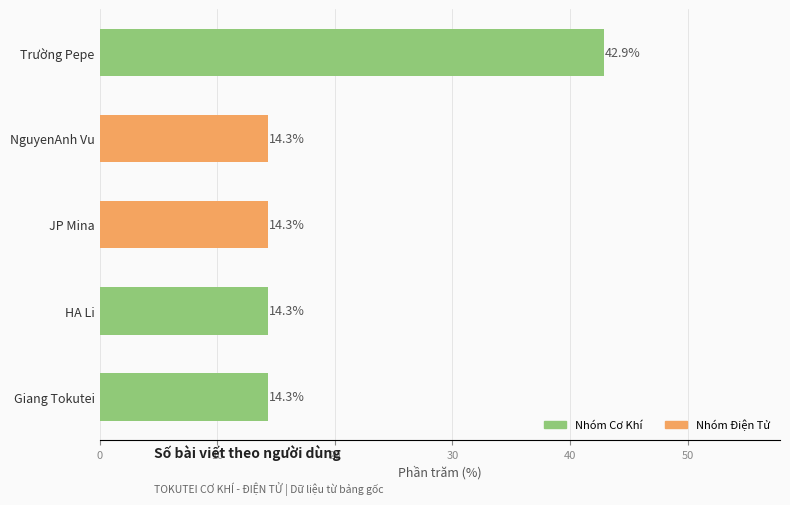

Reading bottom to top, extract all data points from this chart.

14.3	14.3	14.3	14.3	42.9